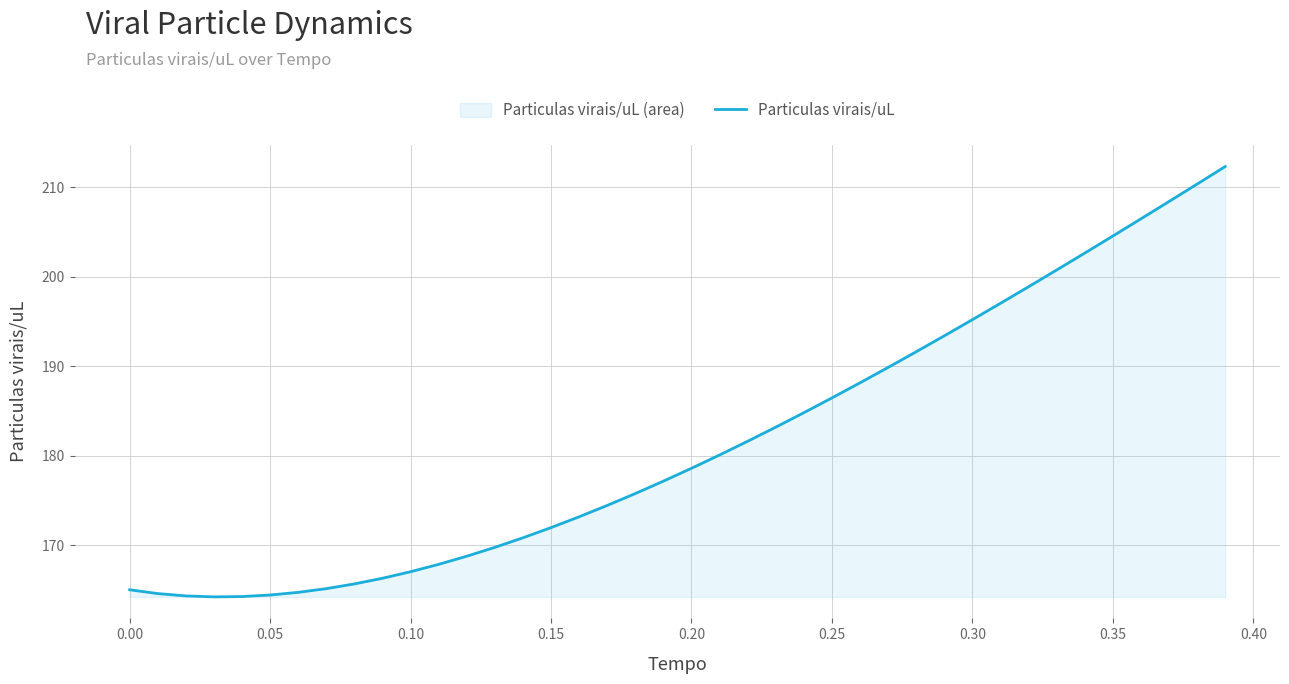

Reading left to right, what are all the values shown in this chart?

165.0	164.6	164.3	164.2	164.2	164.4	164.7	165.1	165.7	166.3	167.0	167.8	168.8	169.7	170.8	172.0	173.2	174.4	175.8	177.1	178.6	180.1	181.6	183.2	184.8	186.5	188.1	189.9	191.6	193.4	195.2	197.0	198.9	200.8	202.7	204.6	206.5	208.4	210.4	212.3